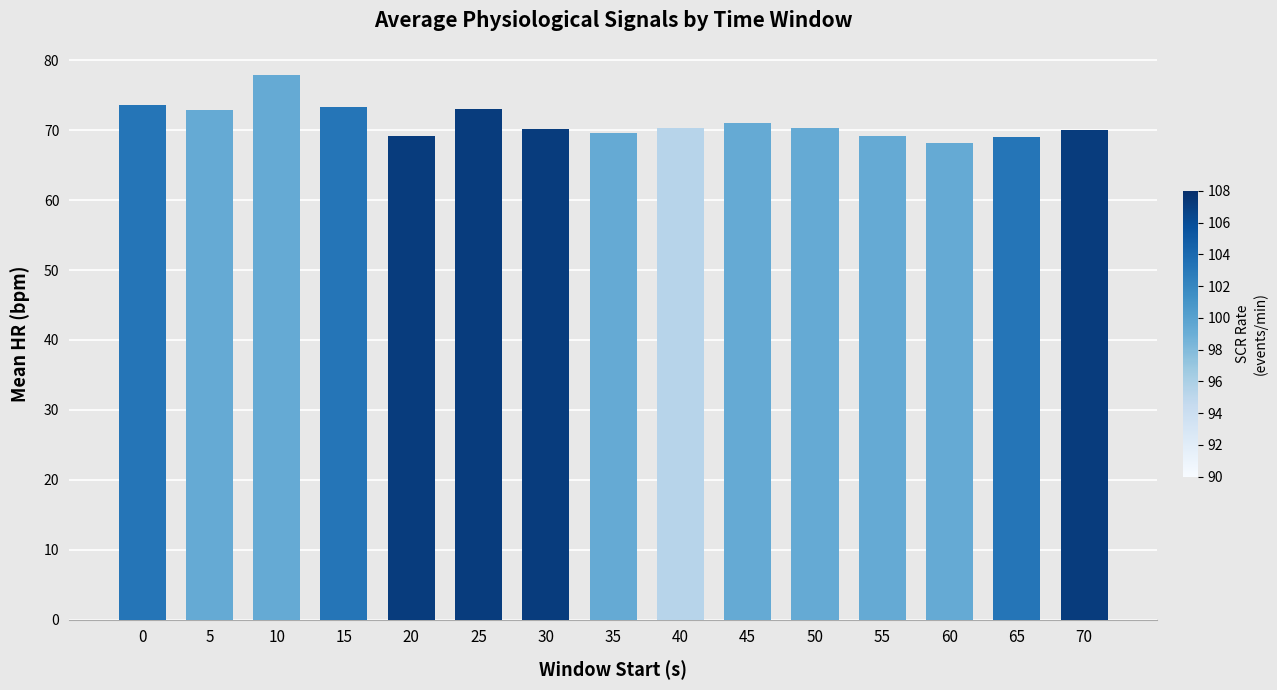

What is the ratio of the value at 15 to the value at 55?

1.1